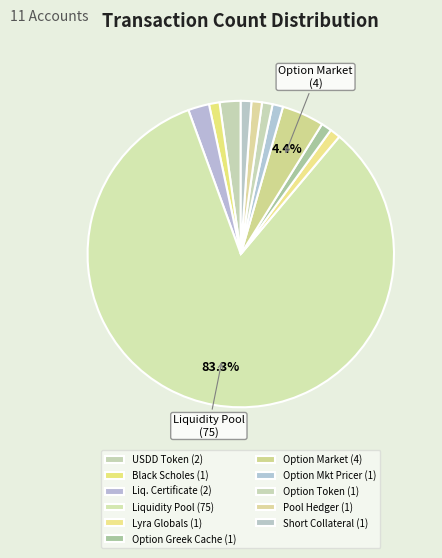

How many slices are in this pie chart?

11